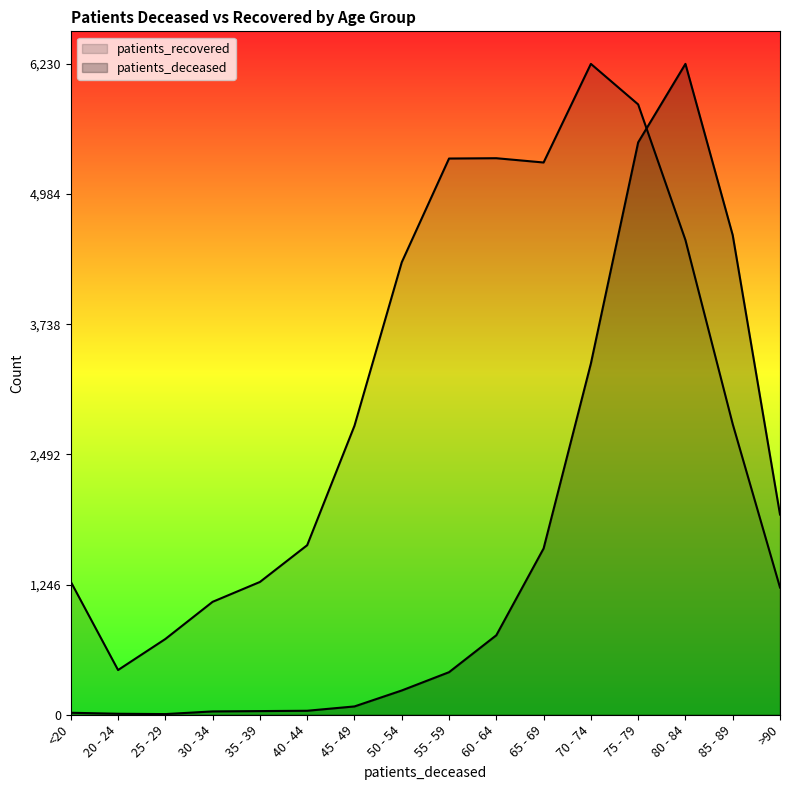

How many intersections are there between patients_deceased and patients_recovered?

1